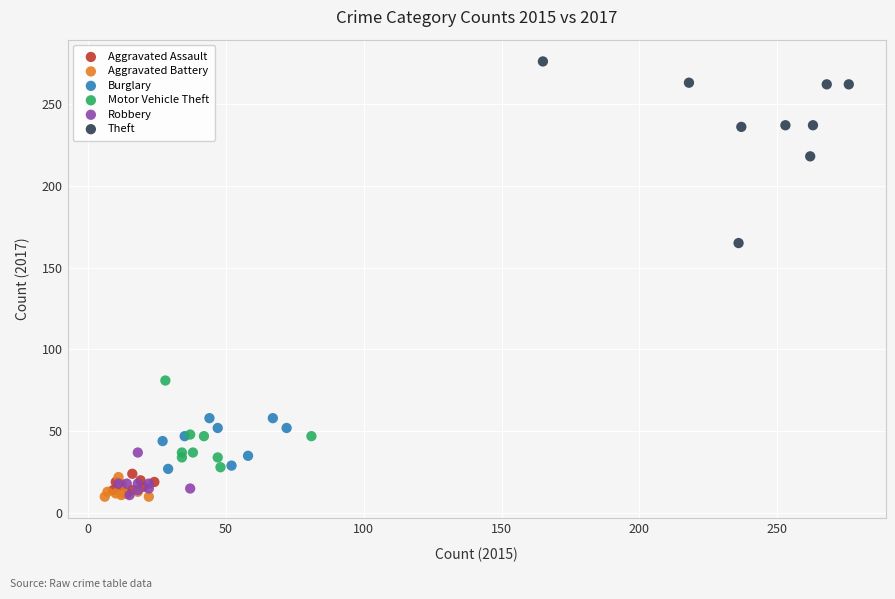

What are all the series names shown in the legend?

Aggravated Assault, Aggravated Battery, Burglary, Motor Vehicle Theft, Robbery, Theft